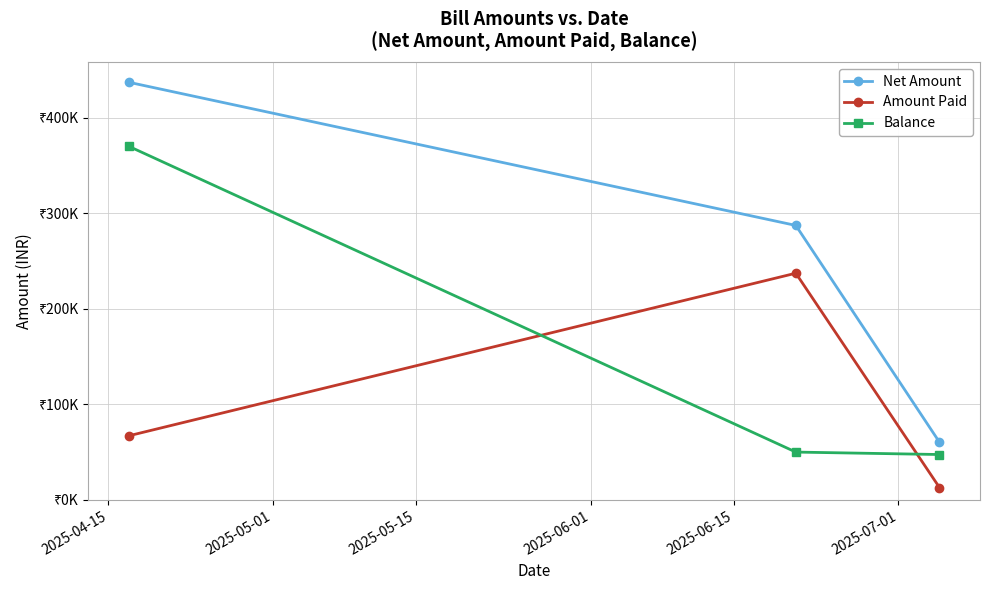

What are all the series names shown in the legend?

Net Amount, Amount Paid, Balance